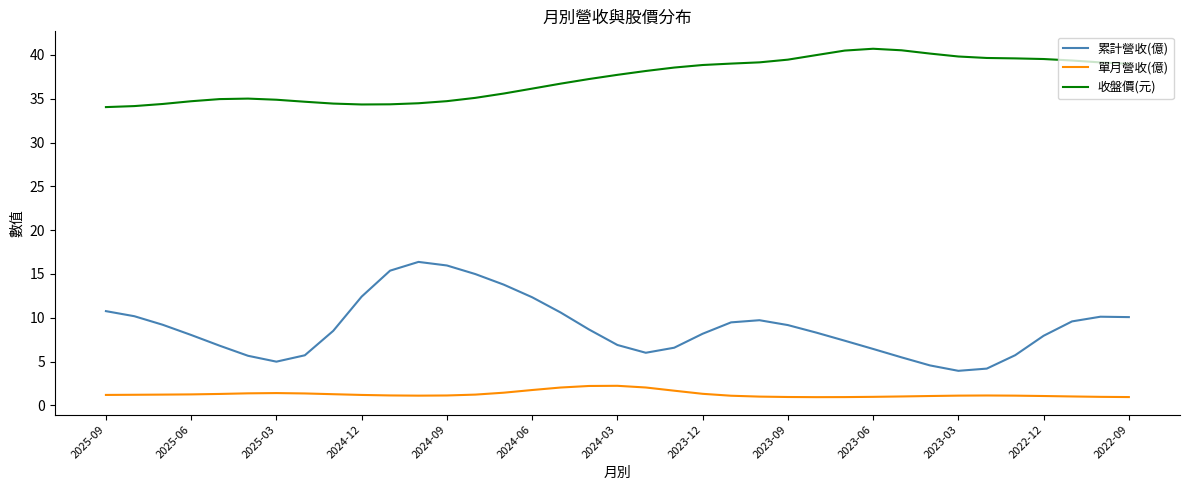

What is the minimum value for 累計營收(億)?

3.9